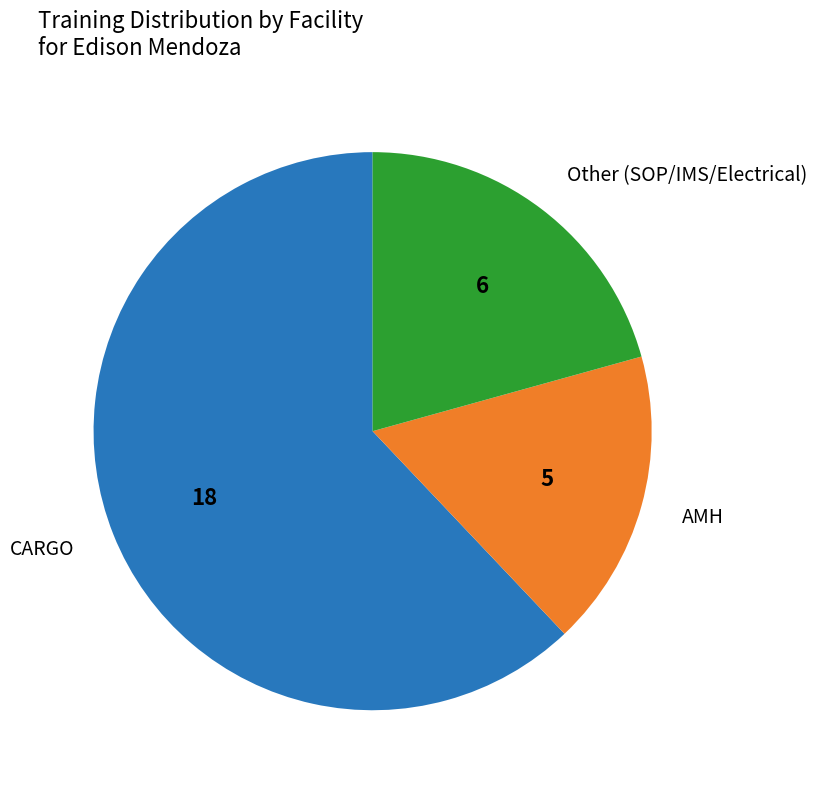

Is there a majority slice in this chart?

Yes